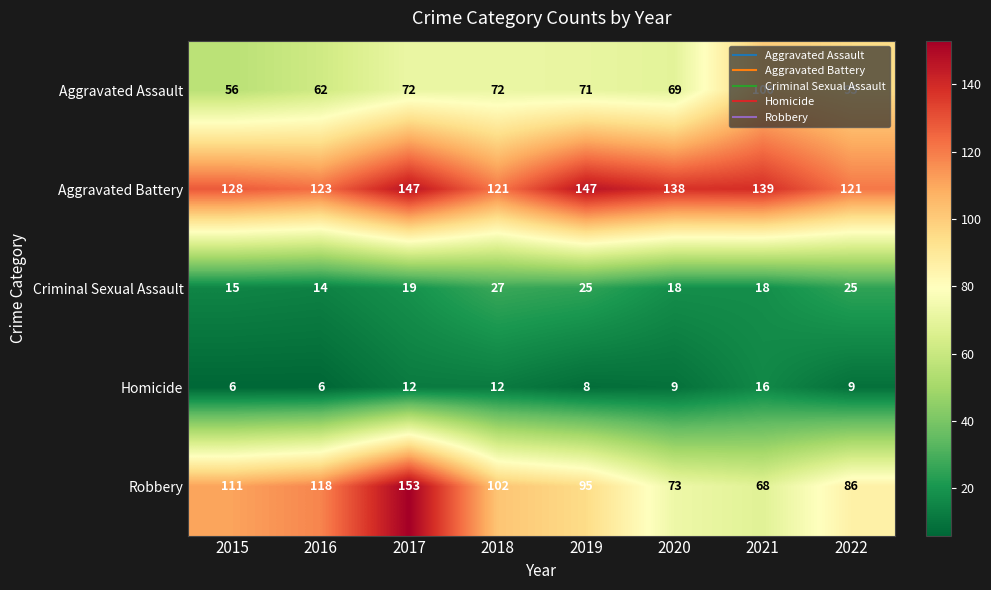

At which category is the sum across all series the highest?

2017